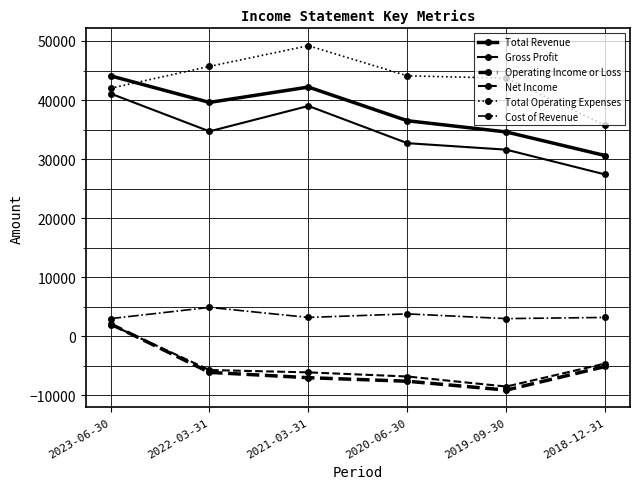

Read the Cost of Revenue value at 2019-09-30.

3000